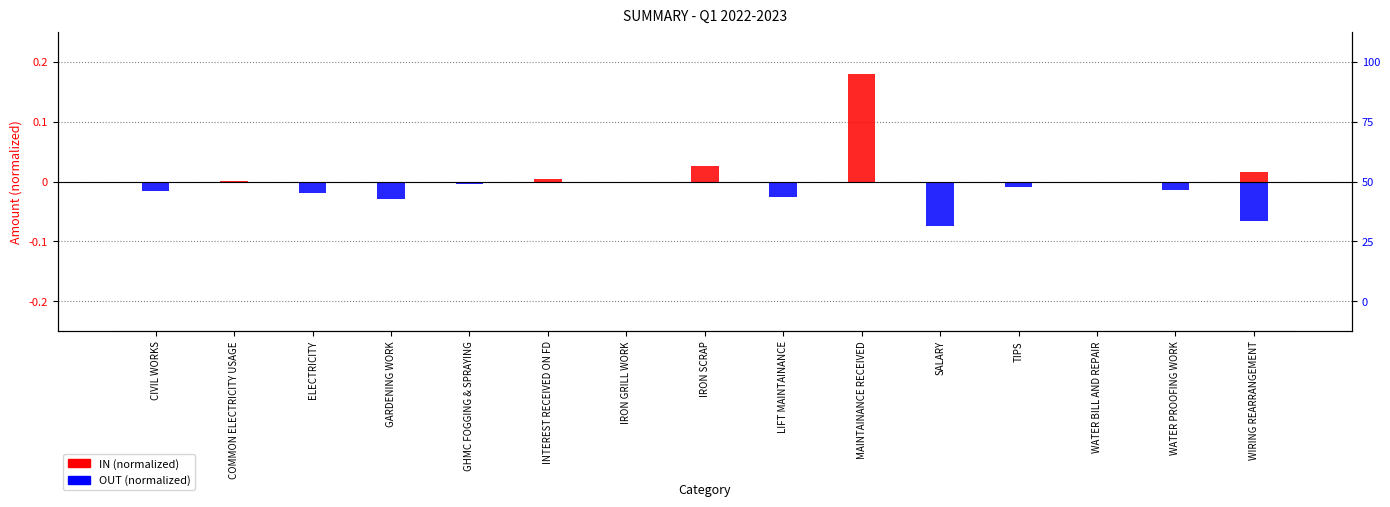

Reading left to right, list all the values displayed in this chart.

IN (normalized): CIVIL WORKS=0.0	COMMON ELECTRICITY USAGE=0.0	ELECTRICITY=0.0	GARDENING WORK=0.0	GHMC FOGGING & SPRAYING=0.0	INTEREST RECEIVED ON FD=0.0	IRON GRILL WORK=0.0	IRON SCRAP=0.0	LIFT MAINTAINANCE=0.0	MAINTAINANCE RECEIVED=0.2	SALARY=0.0	TIPS=0.0	WATER BILL AND REPAIR=0.0	WATER PROOFING WORK=0.0	WIRING REARRANGEMENT=0.0
OUT (normalized): CIVIL WORKS=-0.0	COMMON ELECTRICITY USAGE=0.0	ELECTRICITY=-0.0	GARDENING WORK=-0.0	GHMC FOGGING & SPRAYING=-0.0	INTEREST RECEIVED ON FD=0.0	IRON GRILL WORK=-0.0	IRON SCRAP=0.0	LIFT MAINTAINANCE=-0.0	MAINTAINANCE RECEIVED=0.0	SALARY=-0.1	TIPS=-0.0	WATER BILL AND REPAIR=-0.0	WATER PROOFING WORK=-0.0	WIRING REARRANGEMENT=-0.1